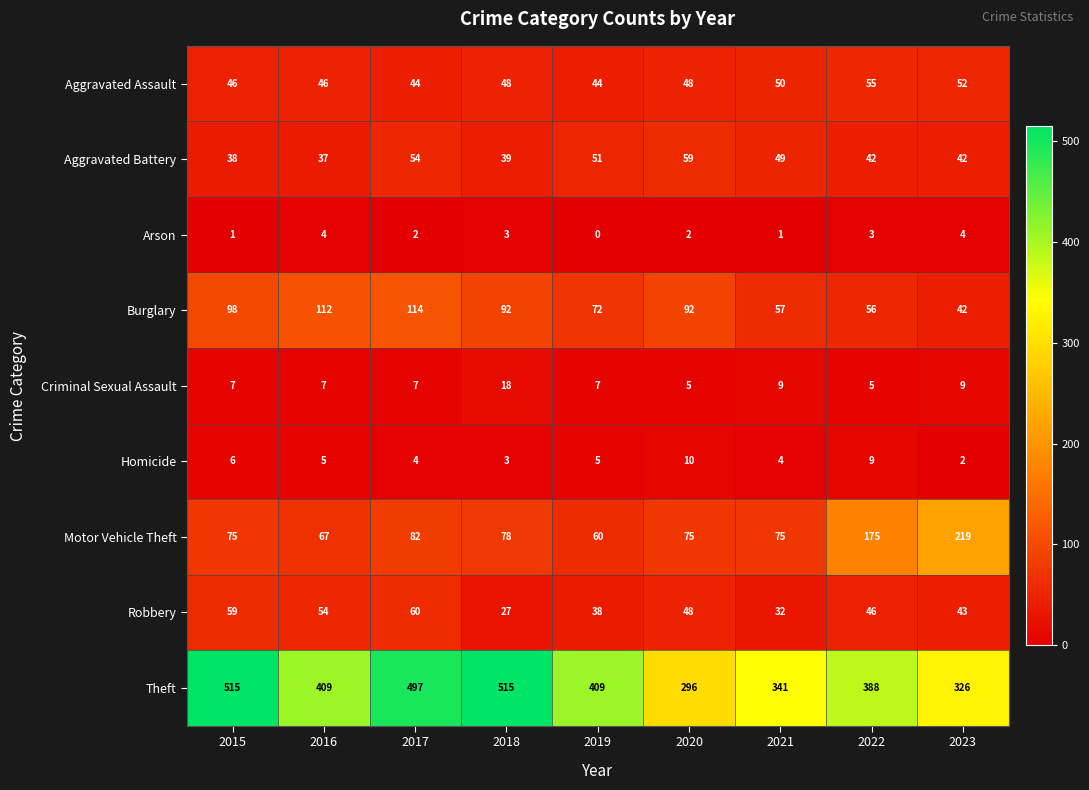

At 2016, list the series in order from smallest to largest.

Arson, Homicide, Criminal Sexual Assault, Aggravated Battery, Aggravated Assault, Robbery, Motor Vehicle Theft, Burglary, Theft